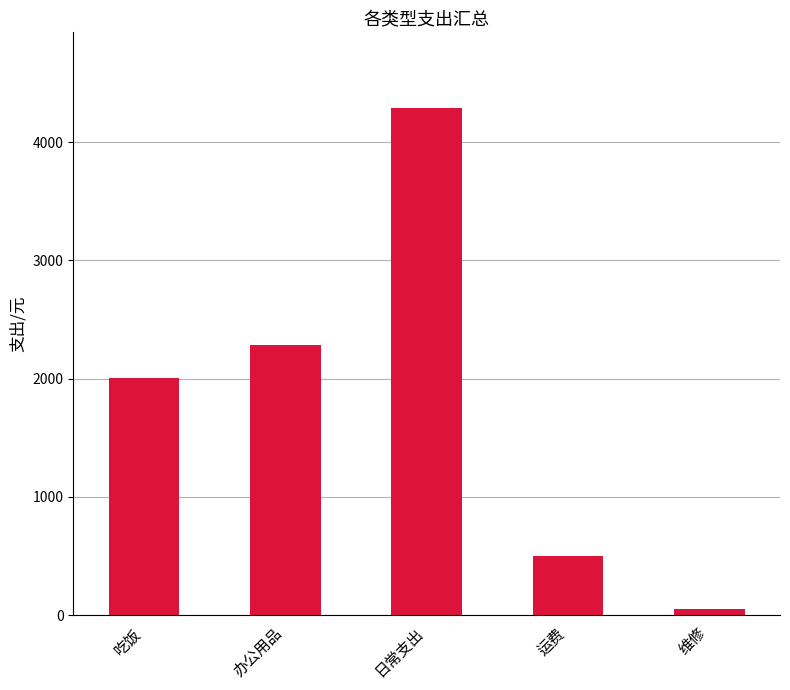

Read the value at 日常支出.

4286.0